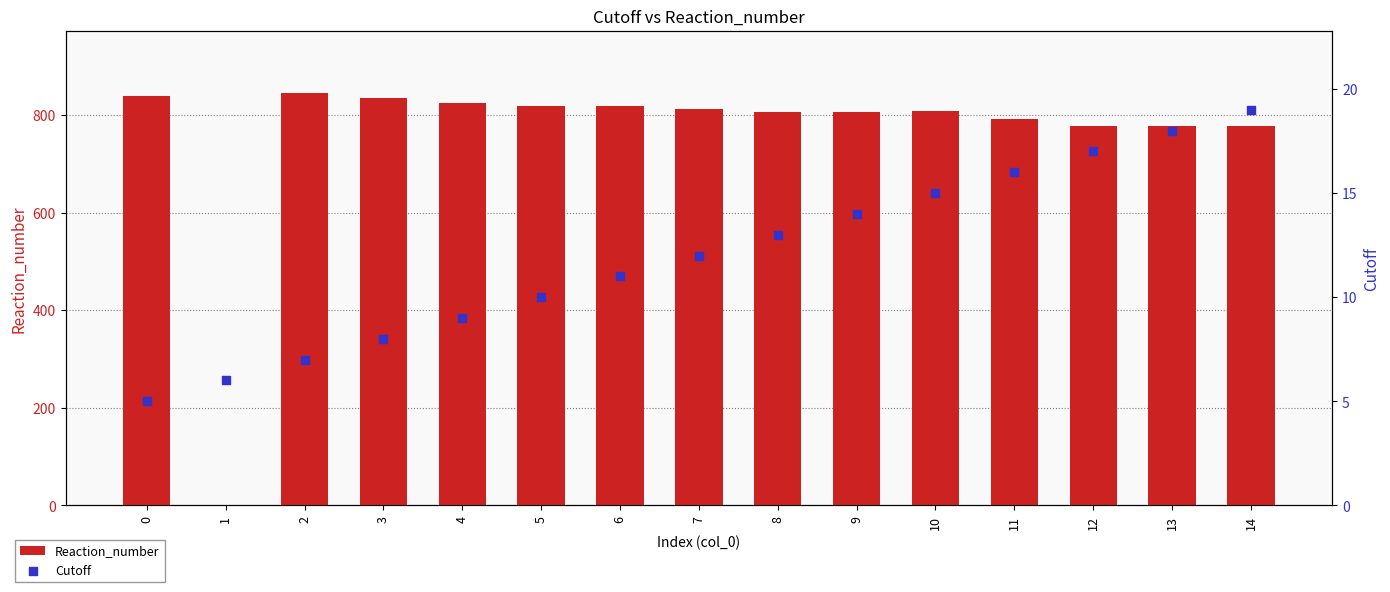

What is the total value across all series at 11?

808